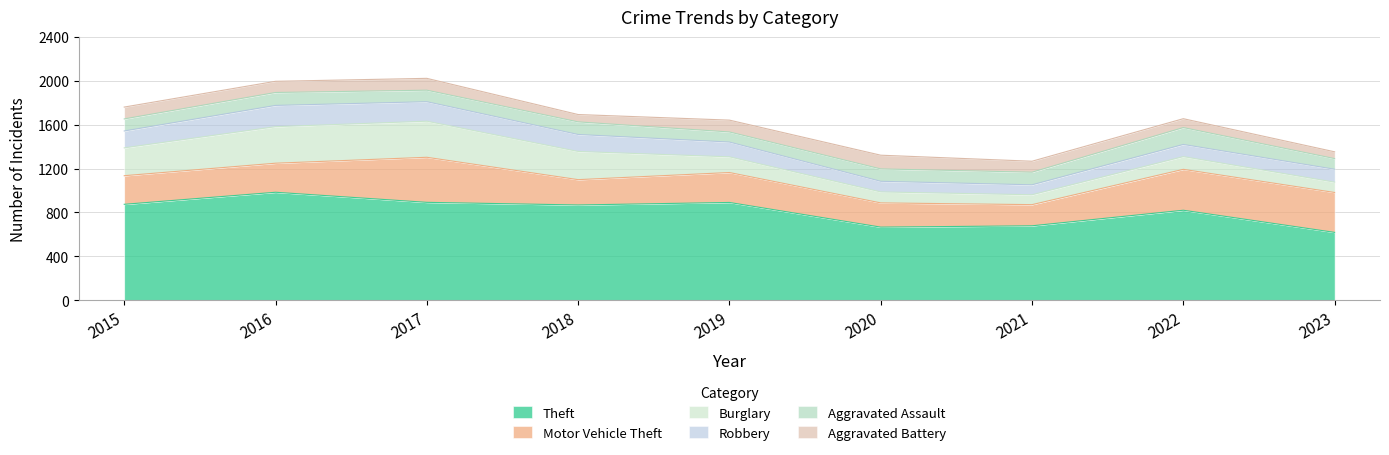

Does the chart have visible grid lines?

Yes